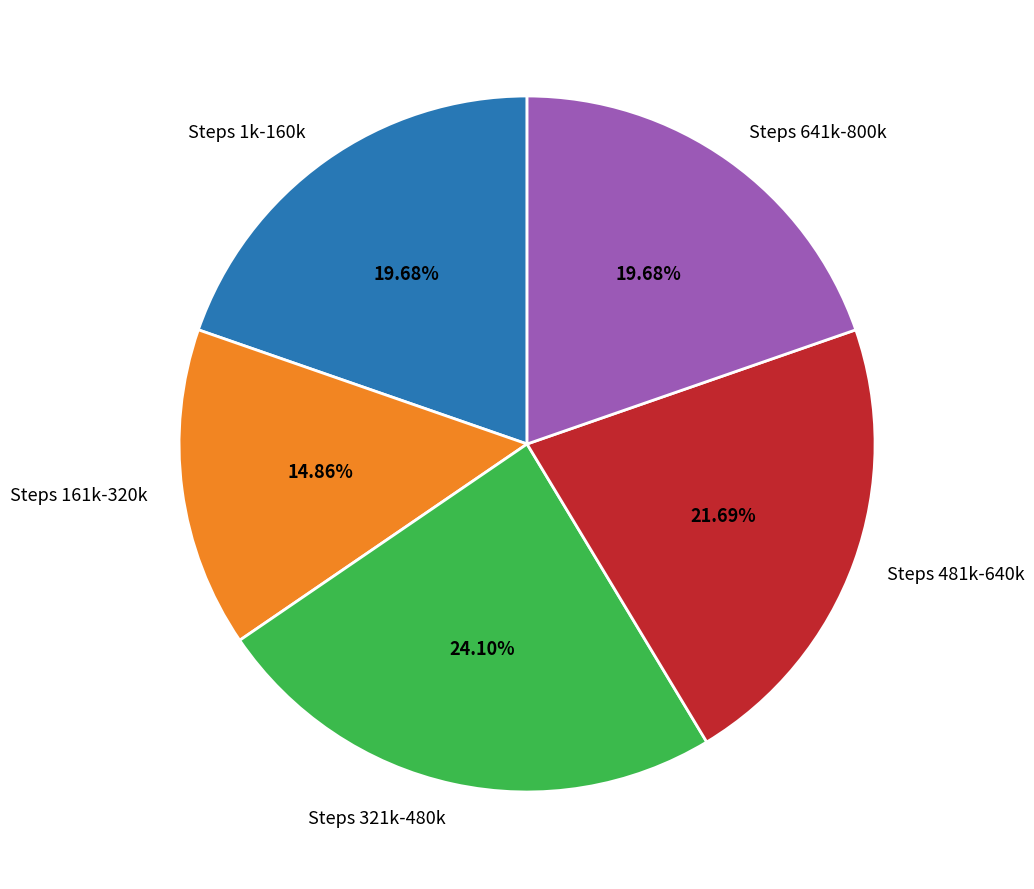

Is there a majority slice in this chart?

No